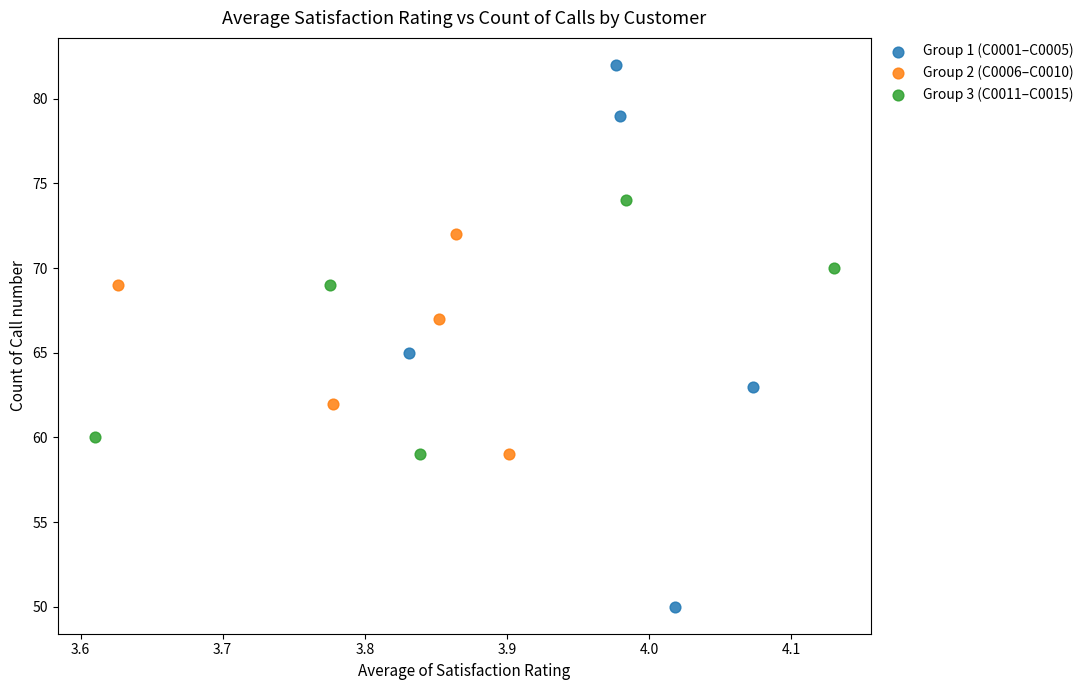

Which series has the largest Y range (max minus min)?

Group 1 (C0001–C0005)